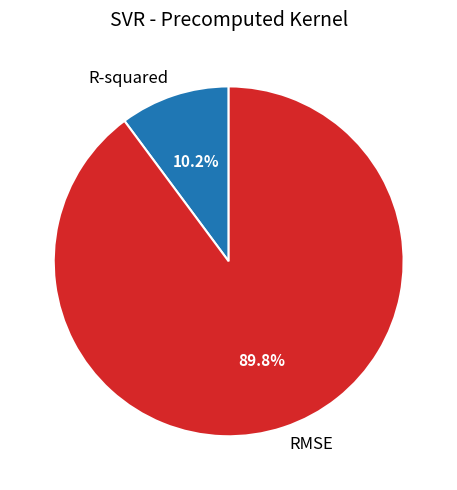

Rank the categories by value from lowest to highest.

R-squared, RMSE